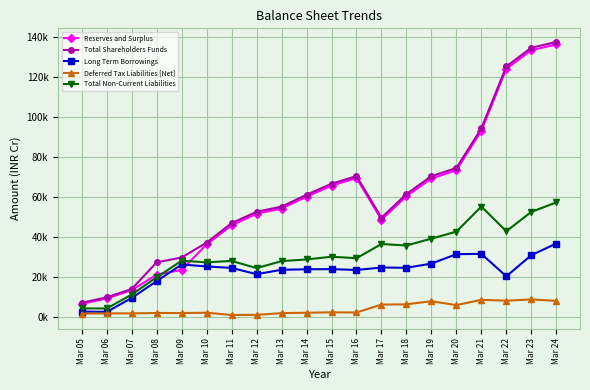

Rank the series at Mar 15 from lowest to highest value.

Deferred Tax Liabilities [Net], Long Term Borrowings, Total Non-Current Liabilities, Reserves and Surplus, Total Shareholders Funds